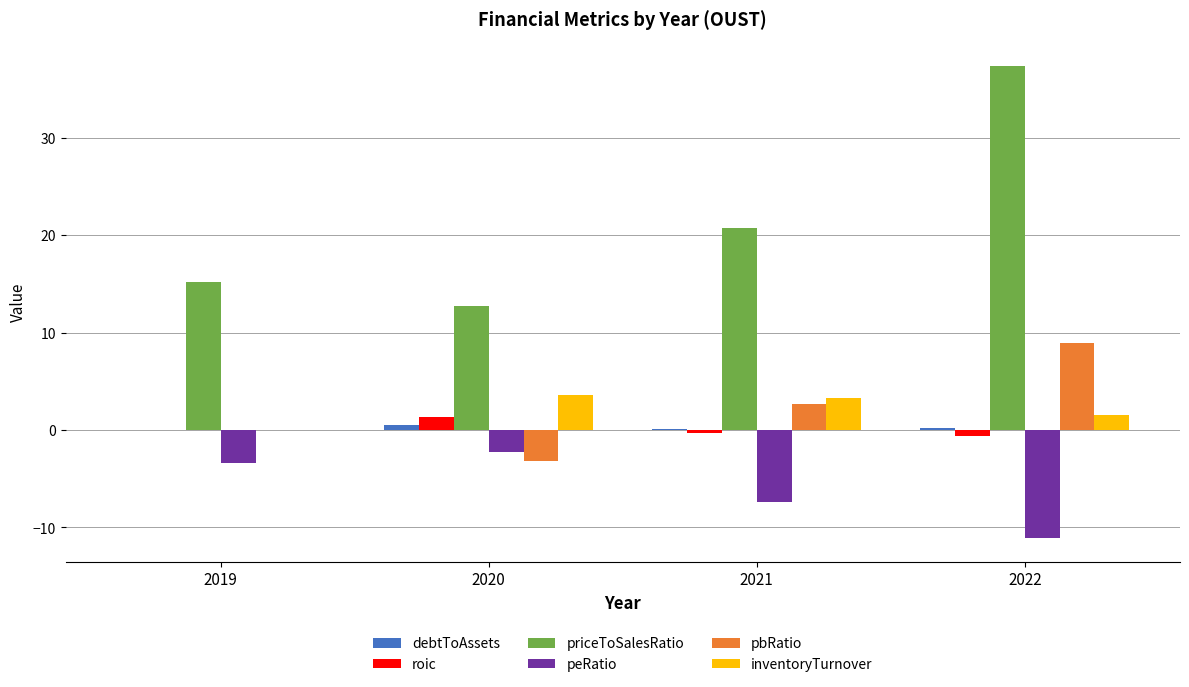

What is the maximum value for inventoryTurnover?

3.6